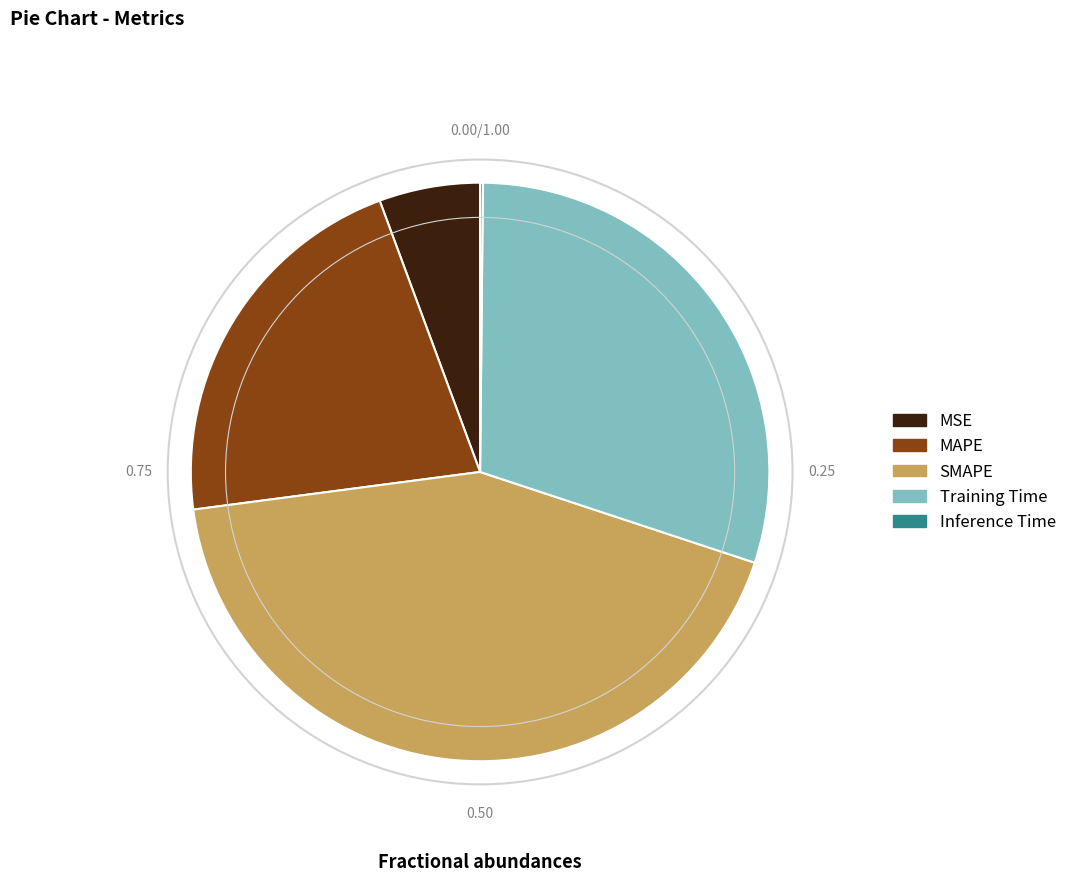

Do SMAPE and MAPE together represent more than half of the pie?

Yes